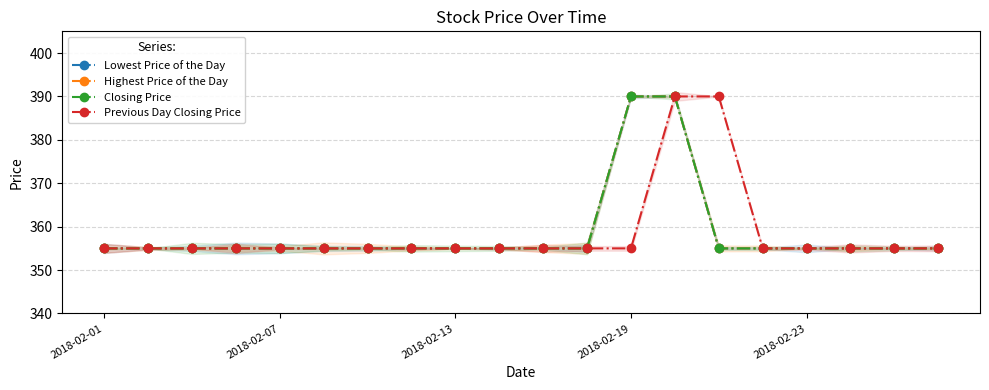

The Closing Price series shows 355 at 11. True or false?

True